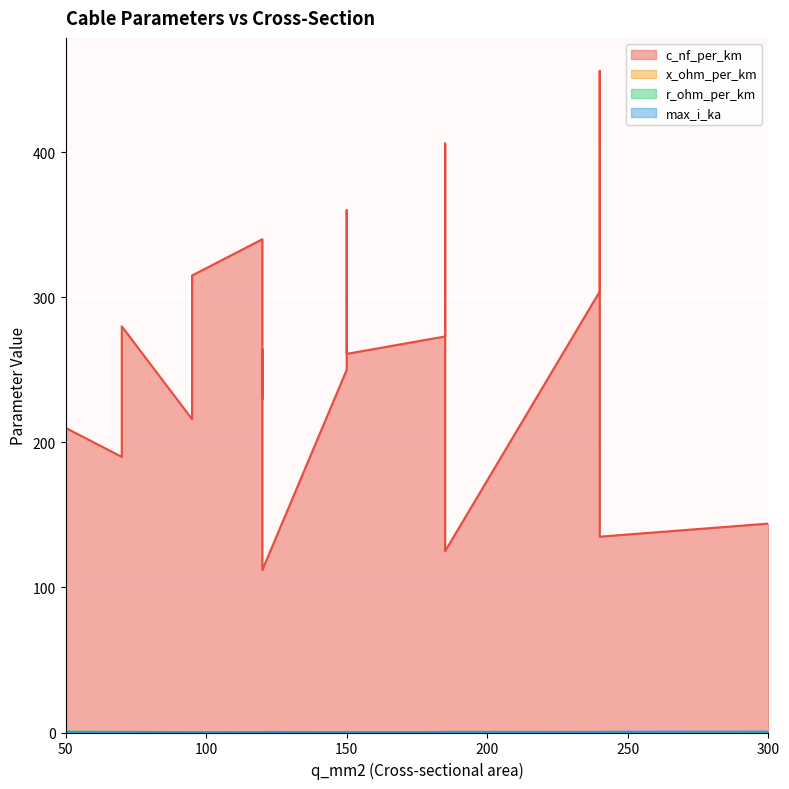

What are all the series names shown in the legend?

c_nf_per_km, x_ohm_per_km, r_ohm_per_km, max_i_ka